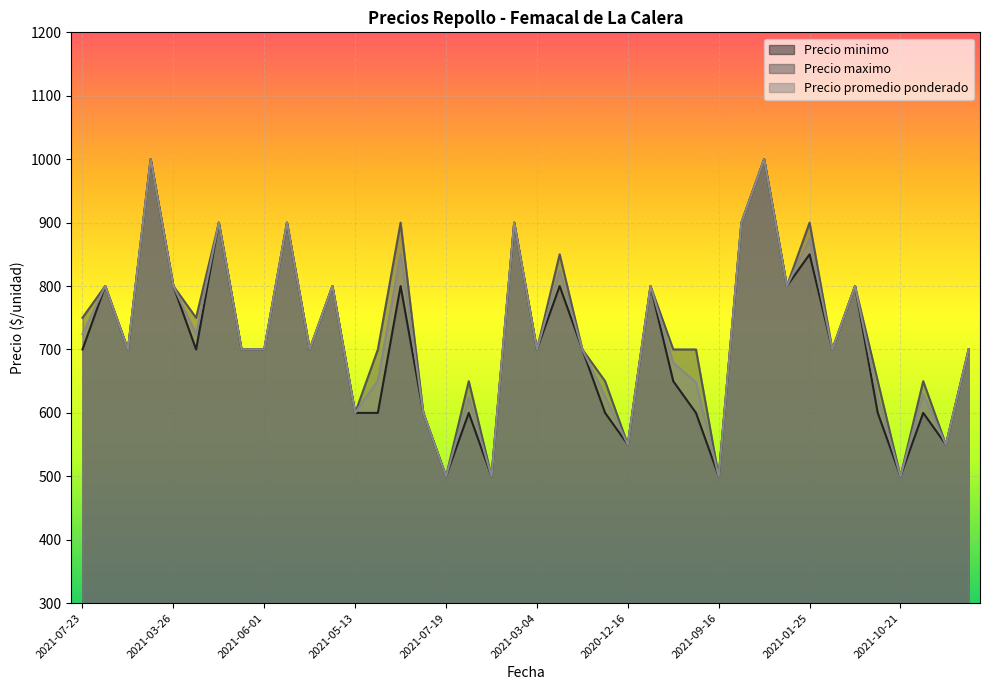

The value of Precio minimo at 2021-03-04 is 924. True or false?

False